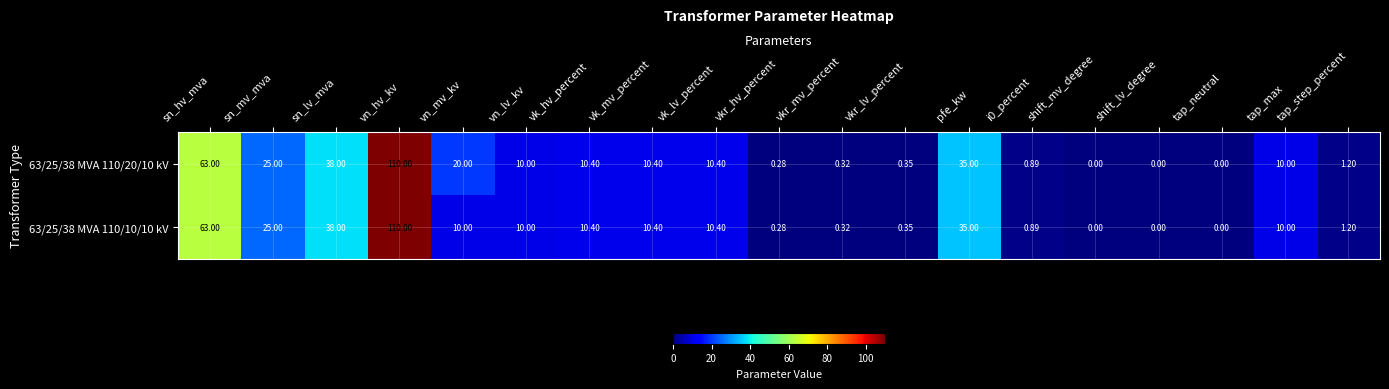

Where is 63/25/38 MVA 110/20/10 kV nearest to the value 55?

sn_hv_mva